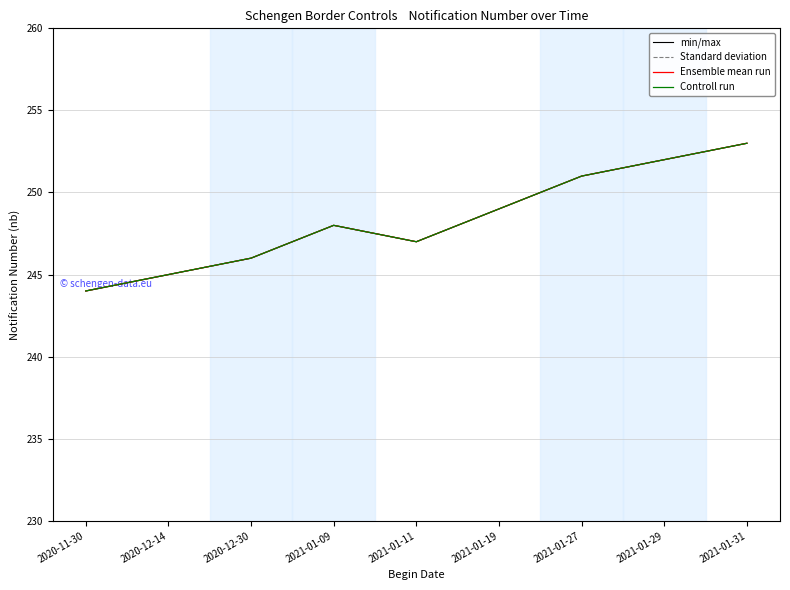

How many interior local peaks does the Controll run series have?

1